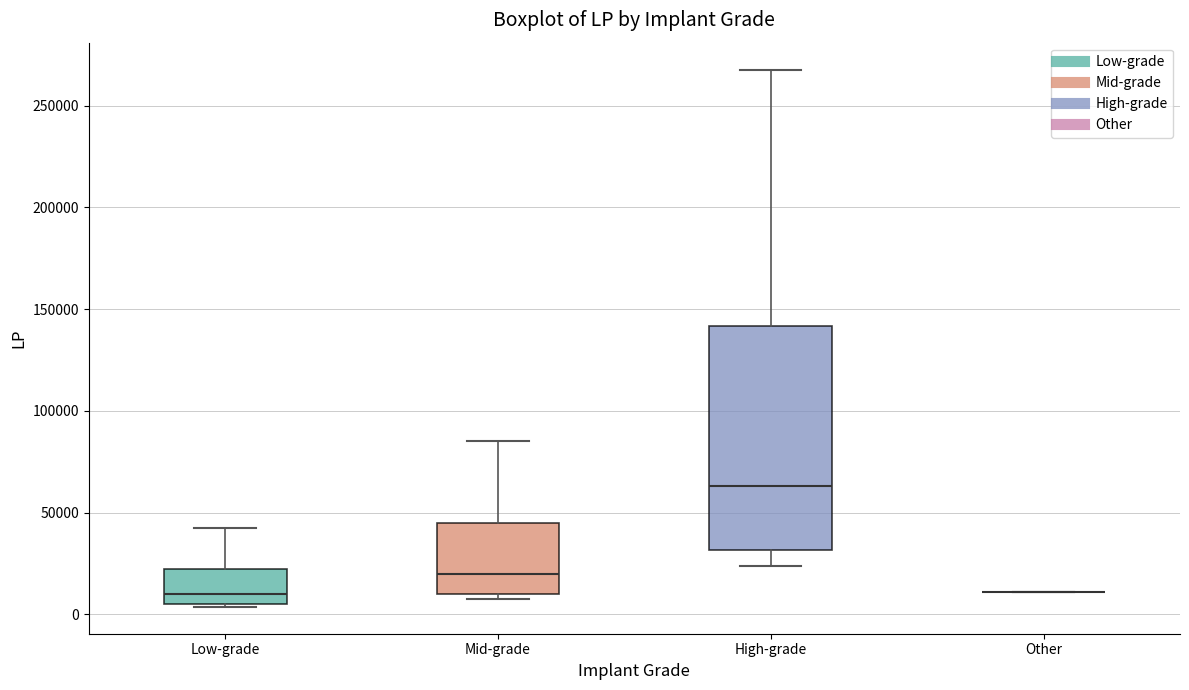

Comparing the boxes themselves (not the whiskers), which one is the tallest?

High-grade